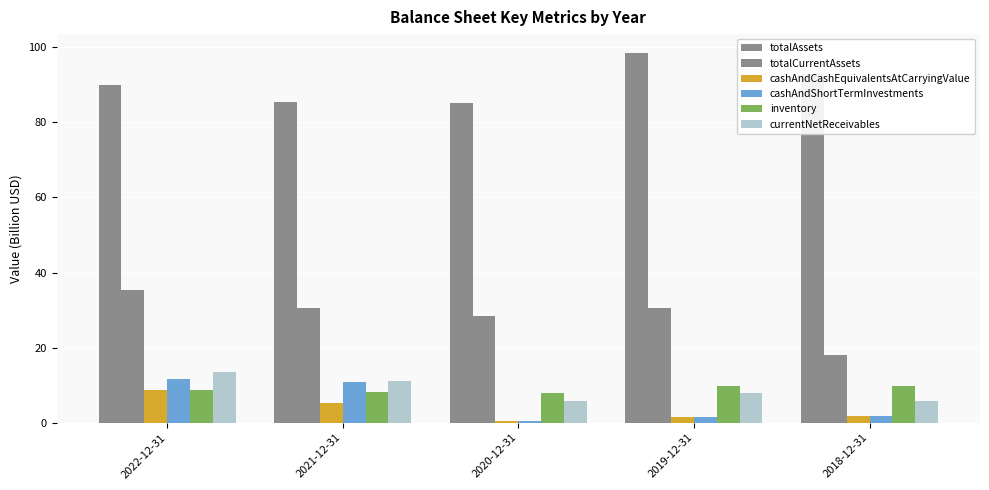

Reading left to right, what are all the values shown in this chart?

totalAssets: 2022-12-31=89.9	2021-12-31=85.4	2020-12-31=85.2	2019-12-31=98.6	2018-12-31=92.9
totalCurrentAssets: 2022-12-31=35.2	2021-12-31=30.5	2020-12-31=28.3	2019-12-31=30.5	2018-12-31=18.0
cashAndCashEquivalentsAtCarryingValue: 2022-12-31=8.6	2021-12-31=5.3	2020-12-31=0.4	2019-12-31=1.4	2018-12-31=1.7
cashAndShortTermInvestments: 2022-12-31=11.8	2021-12-31=10.8	2020-12-31=0.4	2019-12-31=1.5	2018-12-31=1.7
inventory: 2022-12-31=8.8	2021-12-31=8.1	2020-12-31=8.0	2019-12-31=9.8	2018-12-31=9.8
currentNetReceivables: 2022-12-31=13.5	2021-12-31=11.0	2020-12-31=5.8	2019-12-31=7.9	2018-12-31=5.9